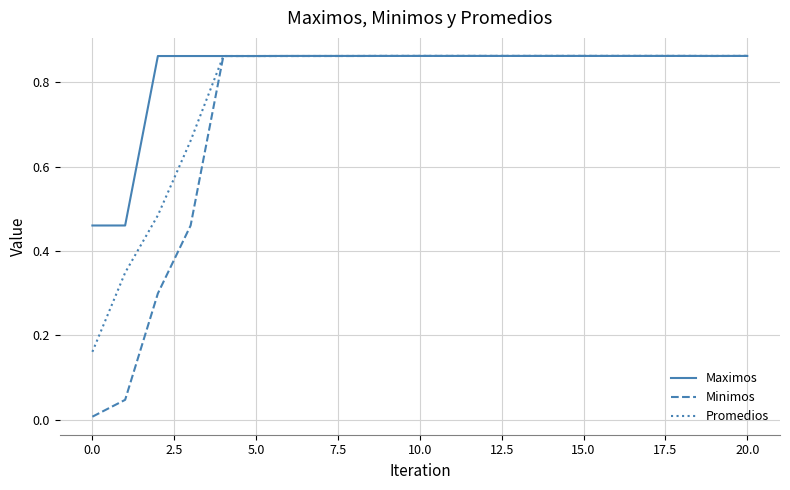

Which series has the widest spread of values?

Minimos